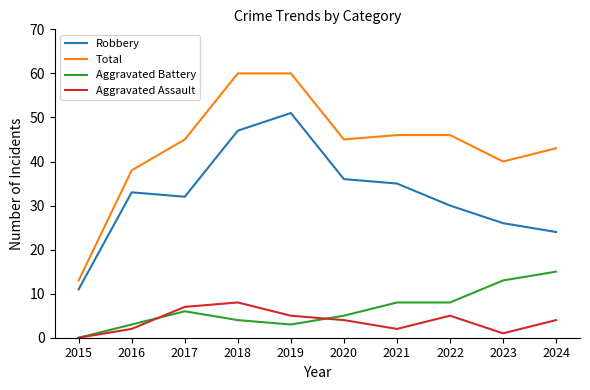

What is the difference between the maximum and minimum values in the Robbery series?

40